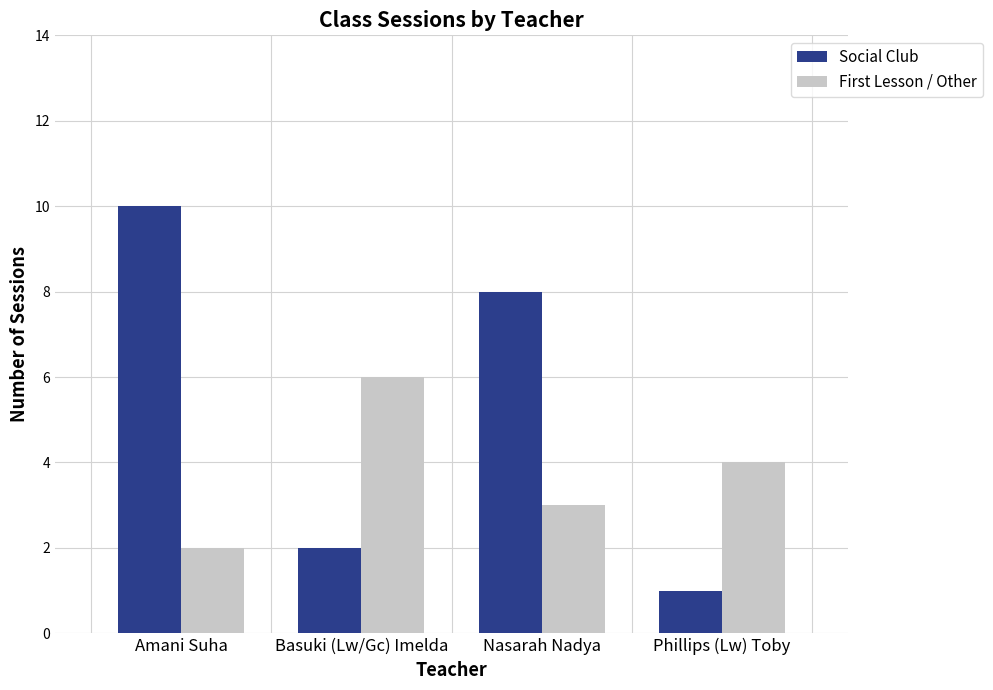

How many bars are there in each group?

2